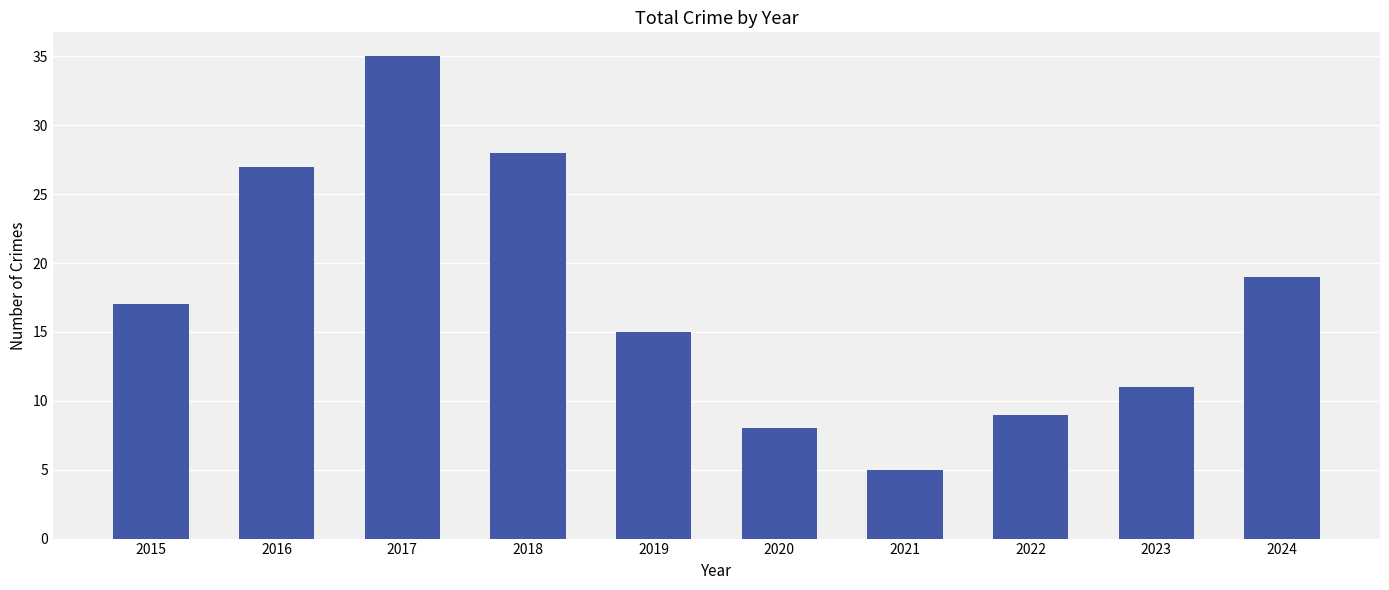

What is the difference between the values at 2020 and 2017?

27